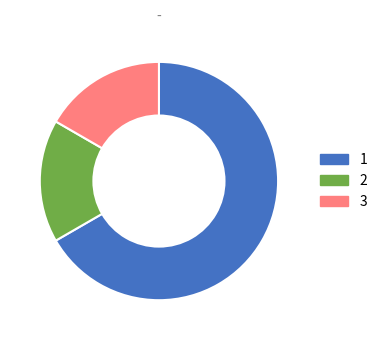

Is the sum of 2 and 1 greater than half?

Yes